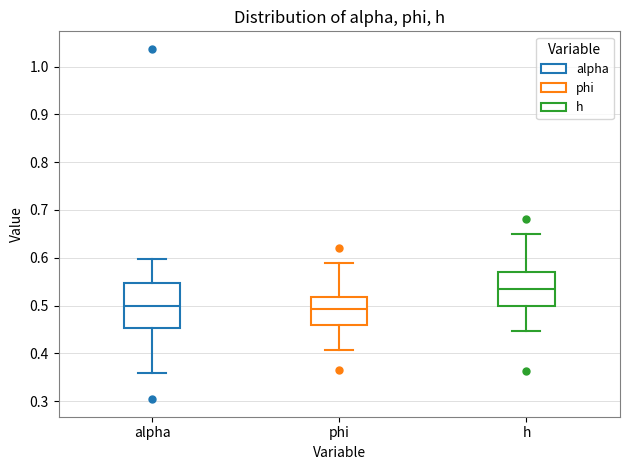

Where does the upper whisker of the box for phi end on the y-axis? The values are not printed on the chart, so give them approximately, as read against the axis.

0.59